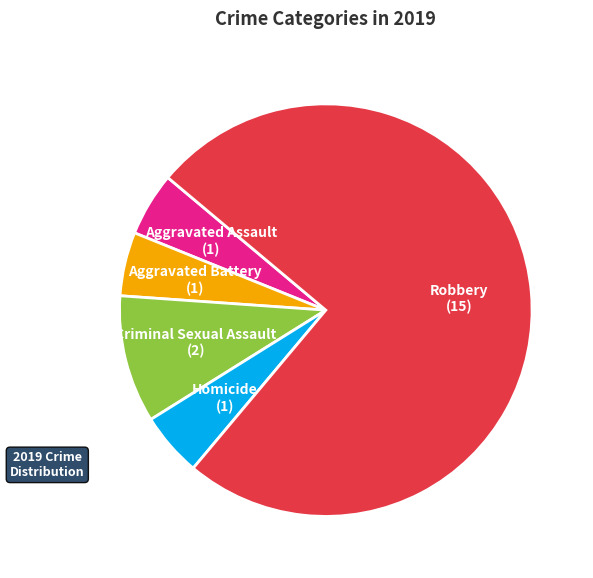

How many segments does this pie chart have?

5